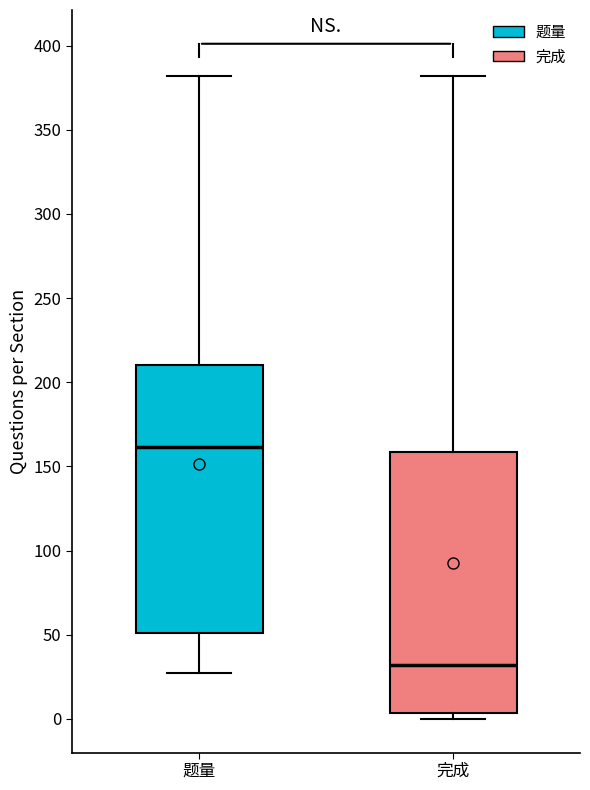

Reading left to right, transcribe this box plot: for each box, give where its median line is, the range the box spans, and where its two whiskers end, as read against the y-axis. The values are not printed on the chart, so give them approximately, as read against the axis.

题量: median 160, box 50 to 210, whiskers 25 to 380
完成: median 30, box 5 to 160, whiskers 0 to 380